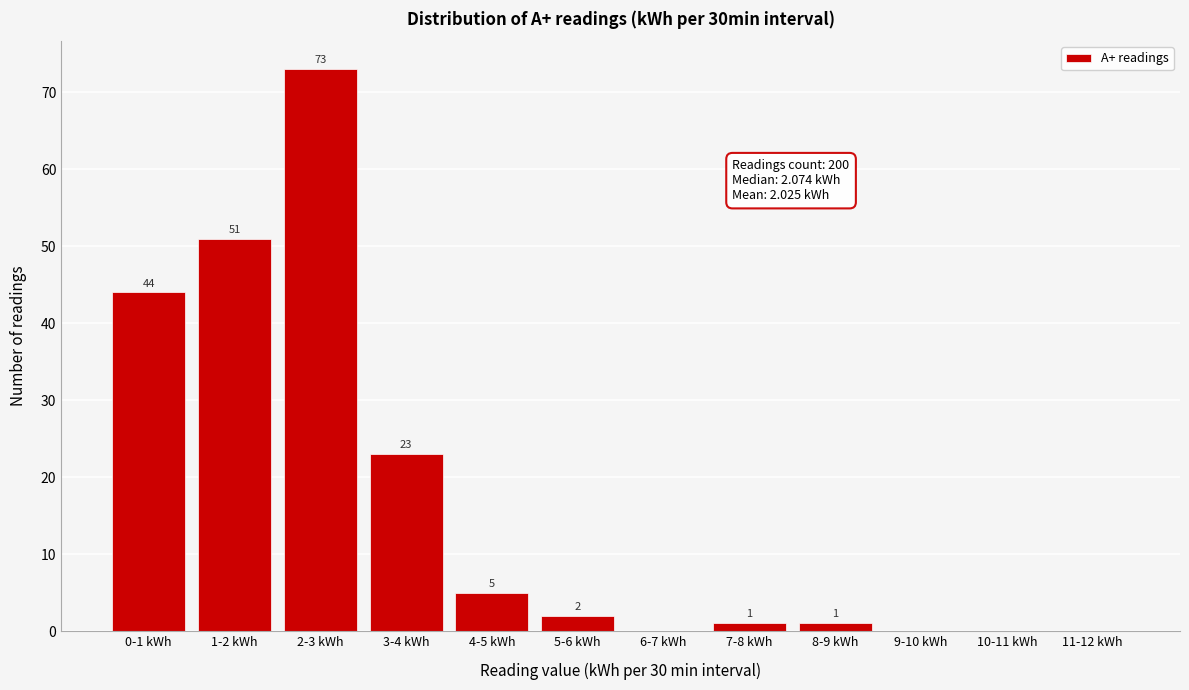

Reading left to right, extract all data points from this chart.

0-1 kWh=44	1-2 kWh=51	2-3 kWh=73	3-4 kWh=23	4-5 kWh=5	5-6 kWh=2	6-7 kWh=0	7-8 kWh=1	8-9 kWh=1	9-10 kWh=0	10-11 kWh=0	11-12 kWh=0